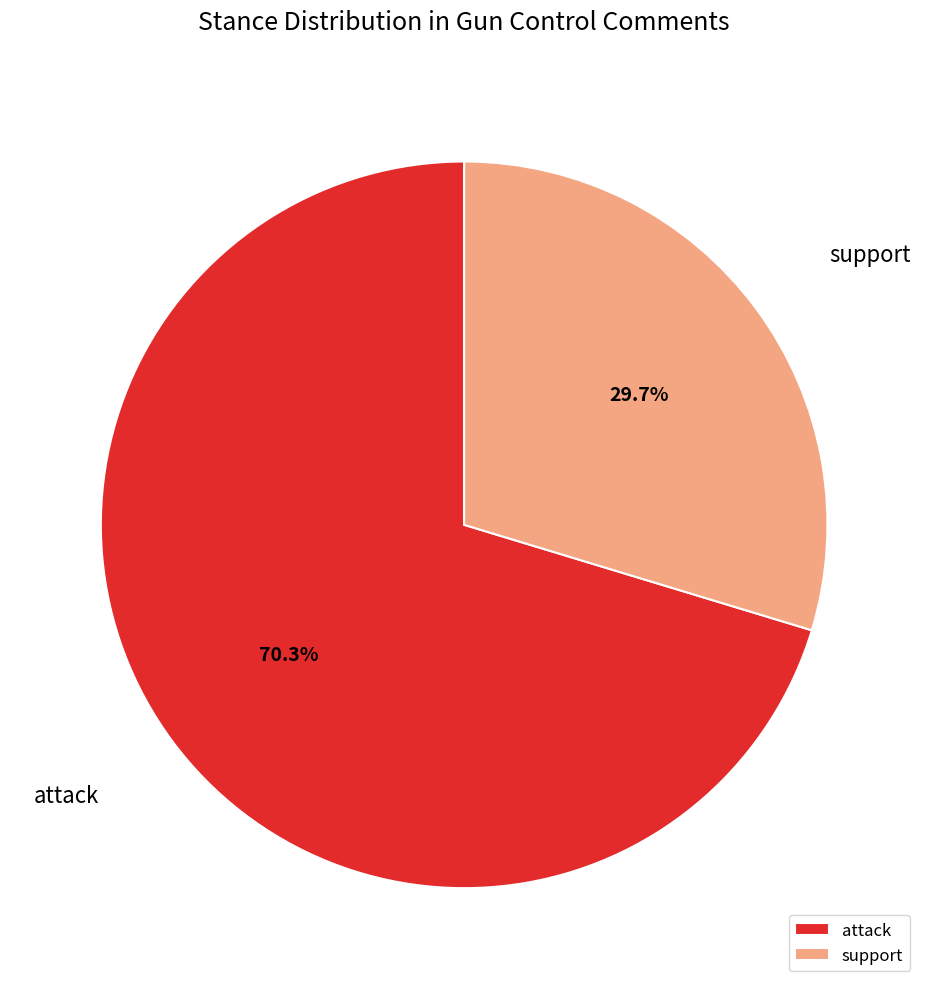

Is it true that support is 30% of the pie?

True